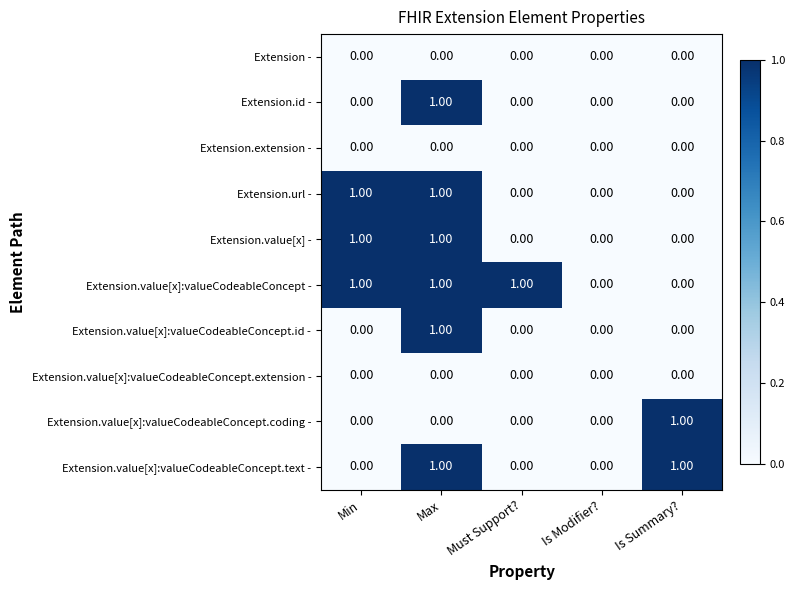

Which series has the largest total across all categories?

Extension.value[x]:valueCodeableConcept -